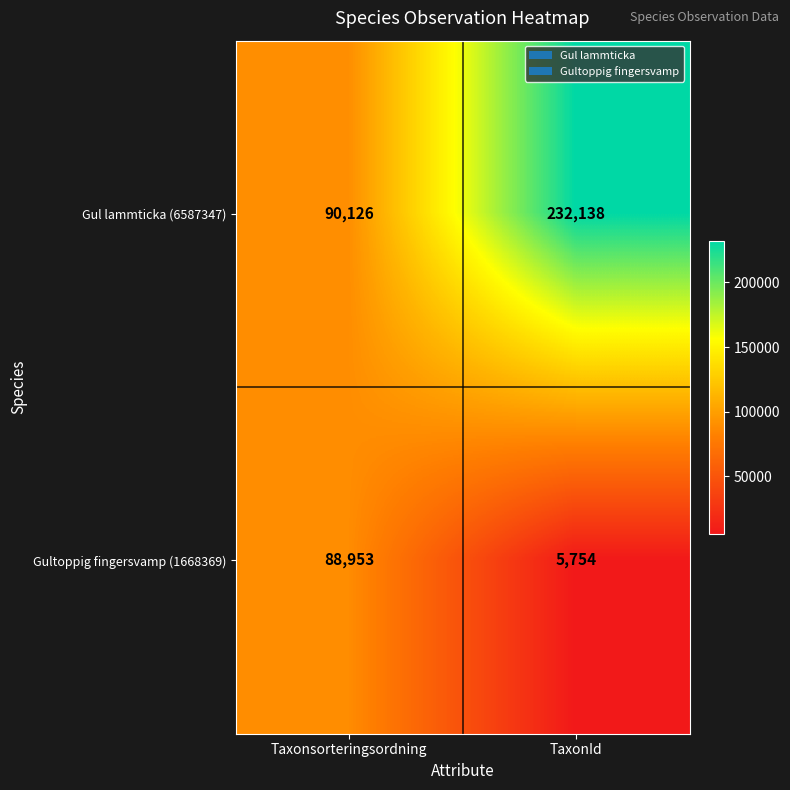

What is the average value of the Gul lammticka (6587347) series?

161132